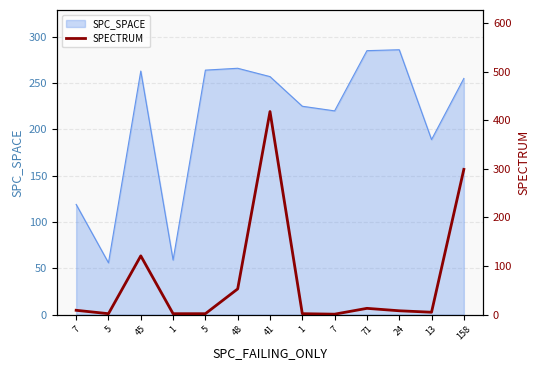

True or false: the data shows 0 at 1.

False